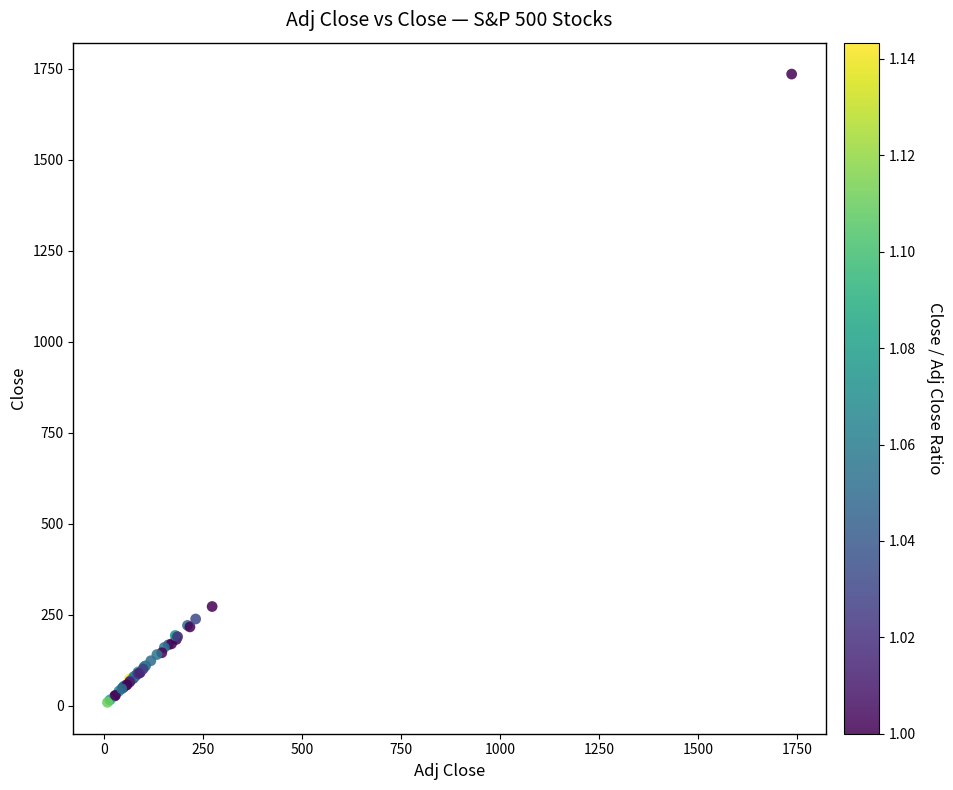

What Y value in the scatter plot is closest to 872?

272.7